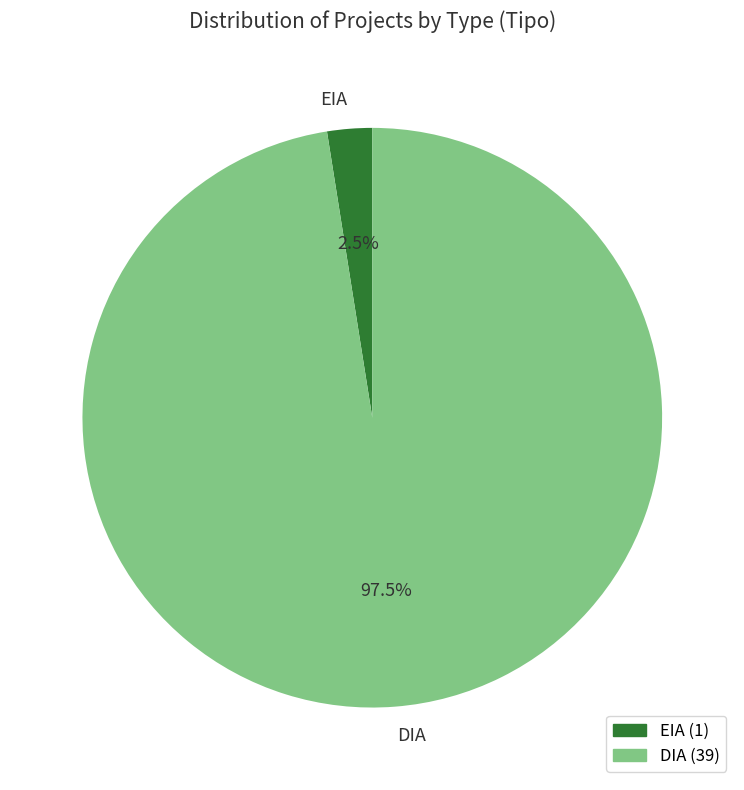

Is there any slice that represents more than half of the pie?

Yes